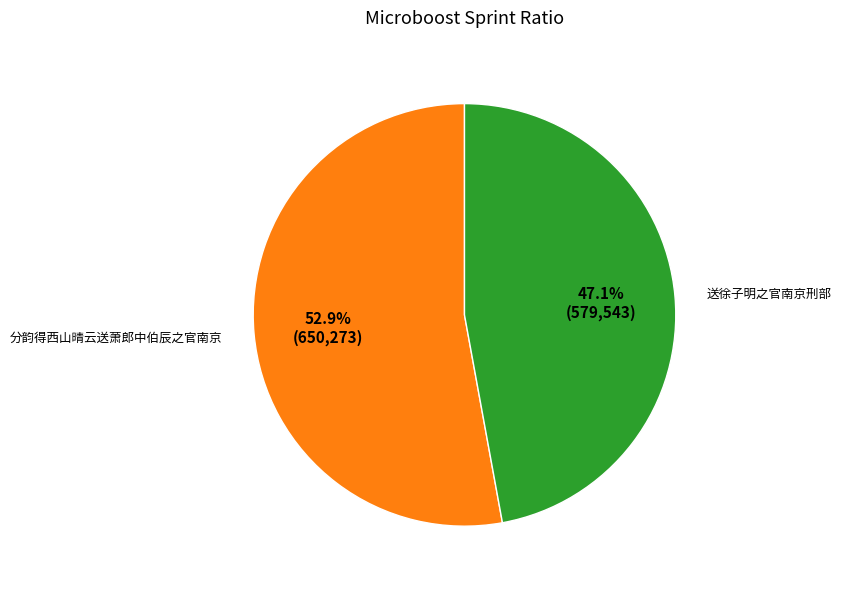

To the nearest percent, what percentage of the pie is 分韵得西山晴云送萧郎中伯辰之官南京?

53%